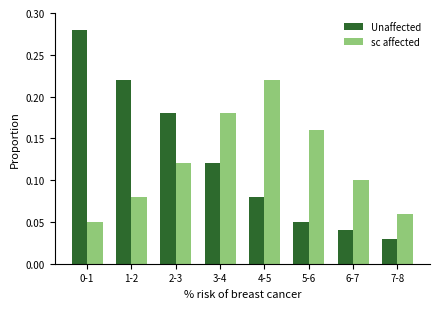

How many groups of bars are there?

8